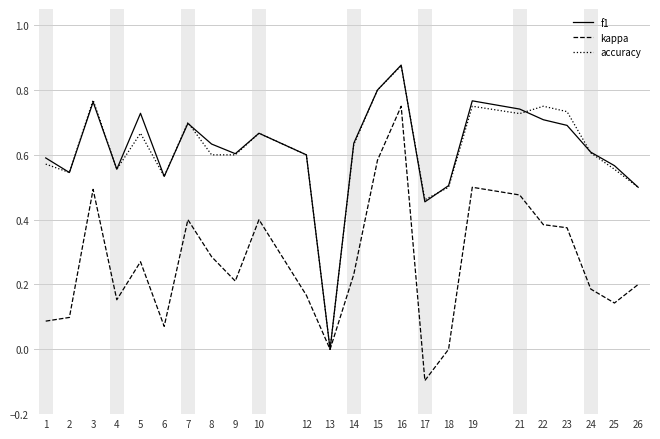

Where is f1 nearest to the value 0?

13